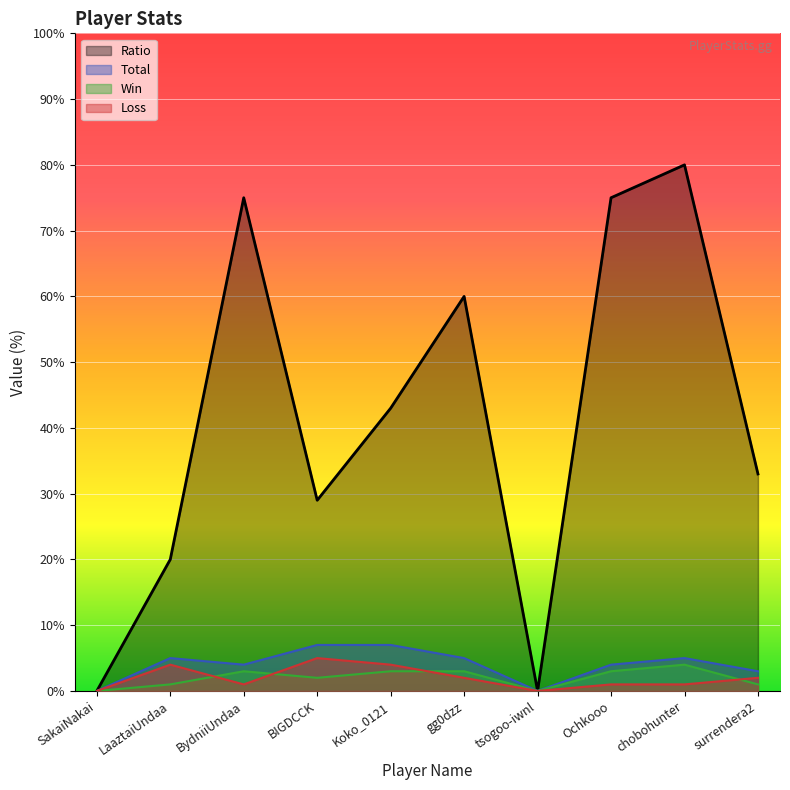

At how many categories does at least one series exceed 79?

1